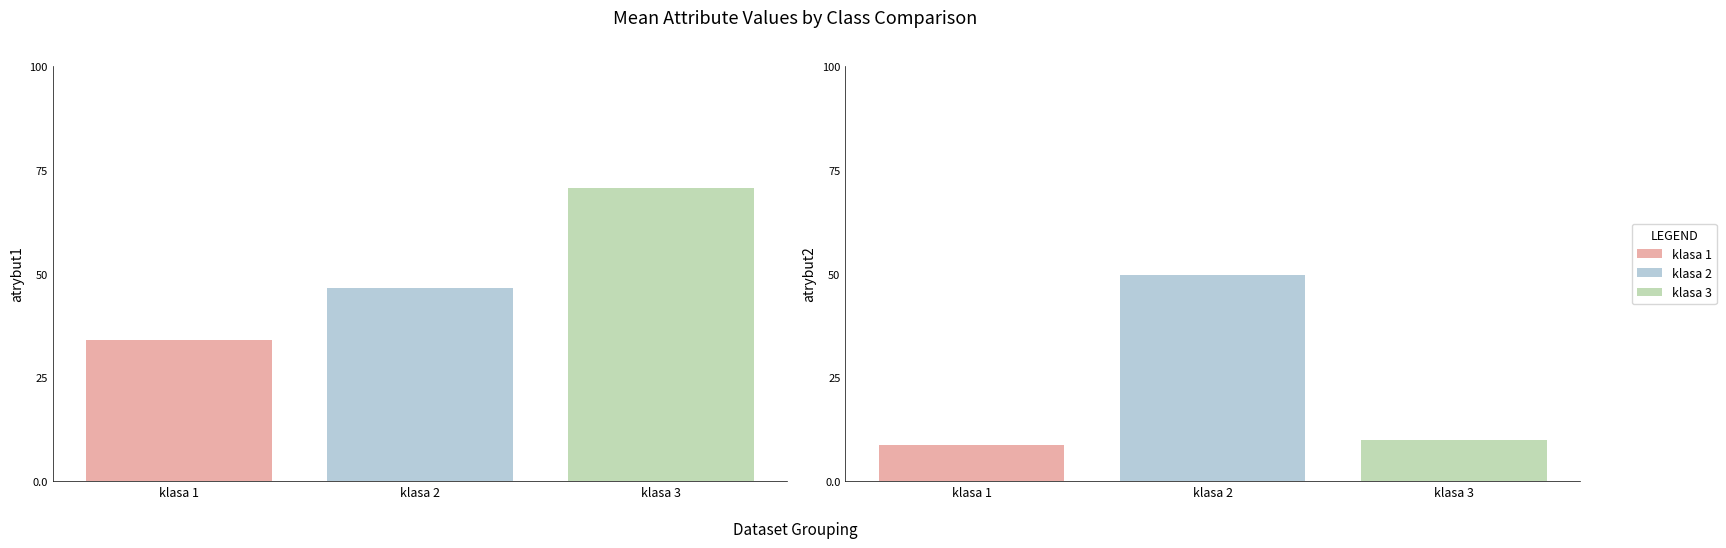

At which category does the chart reach its peak across all series?

klasa 3